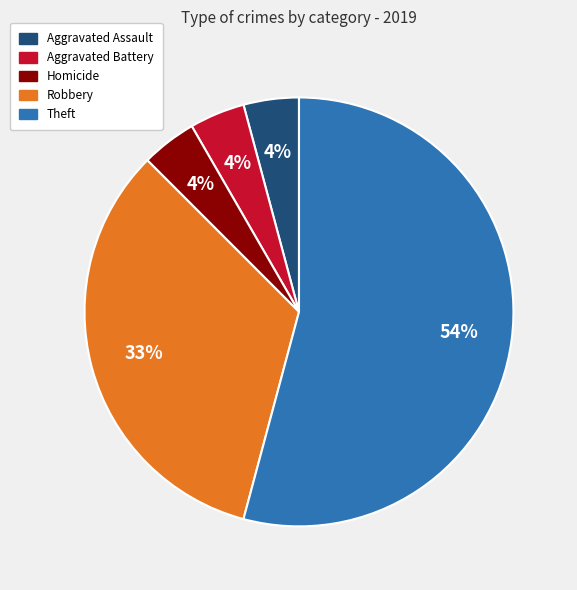

Is there a majority slice in this chart?

Yes